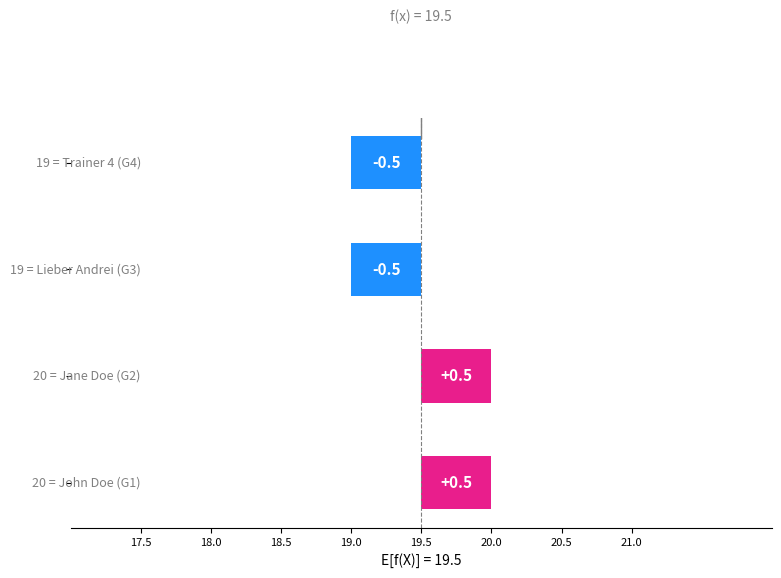

Count the number of categories in the chart.

4